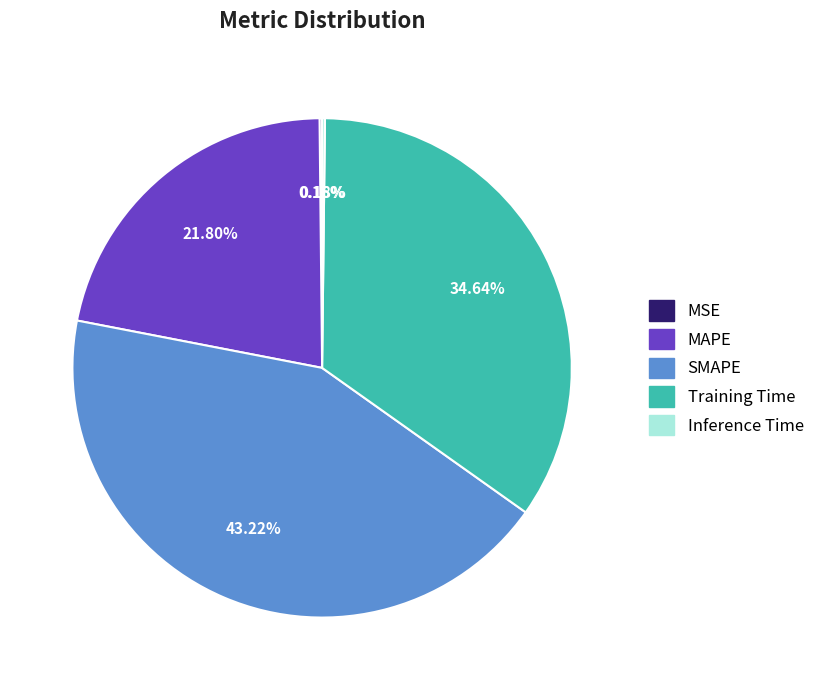

Which slice is the largest?

SMAPE